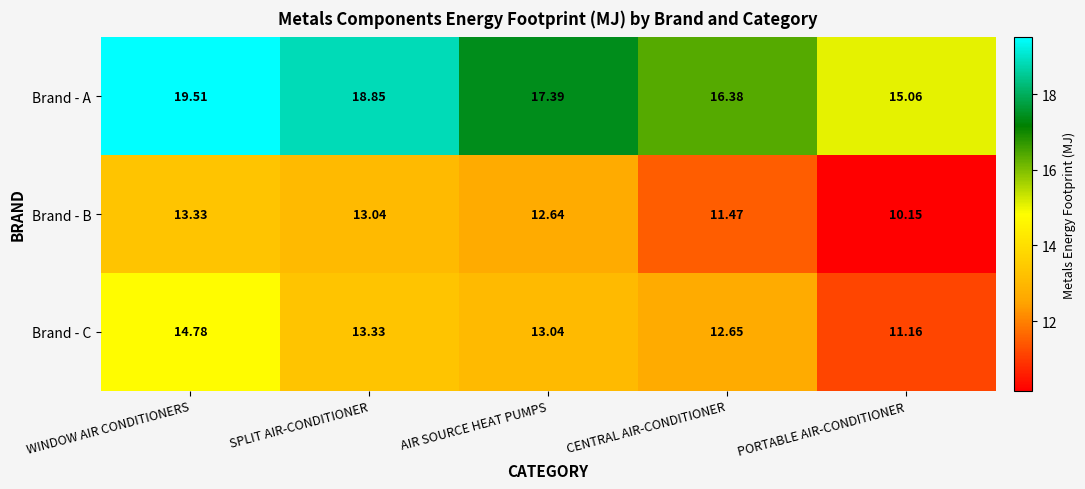

Which category has the lowest value in the Brand - C series?

PORTABLE AIR-CONDITIONER